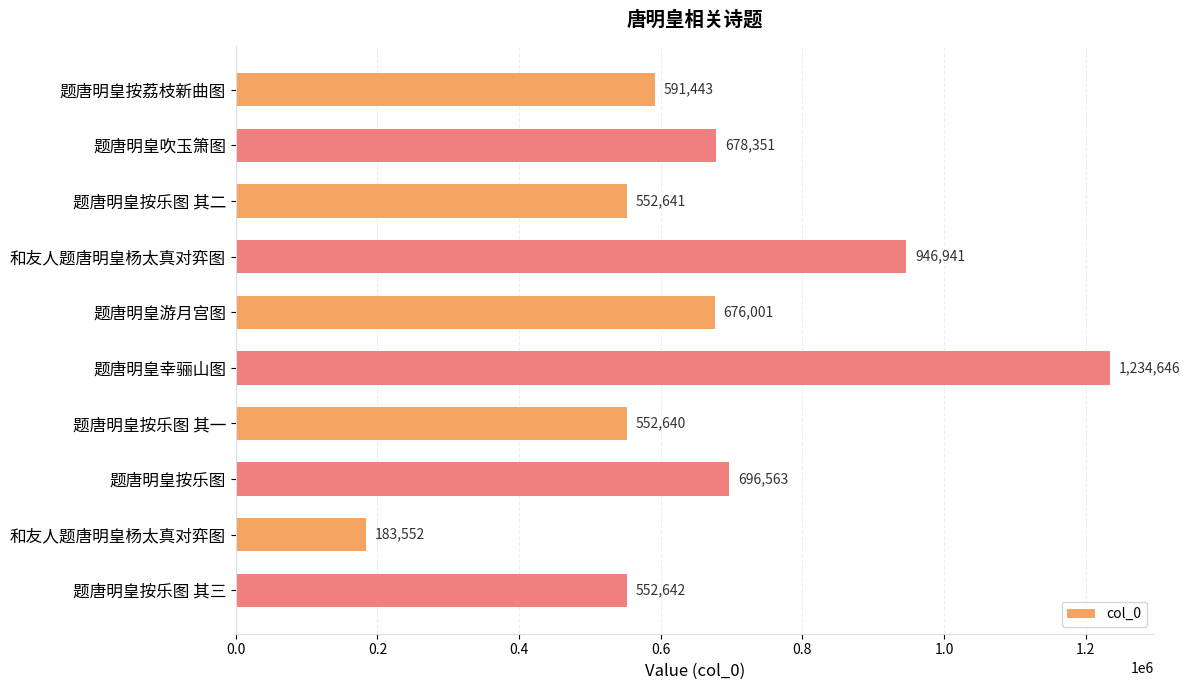

How many bars are there in total?

10